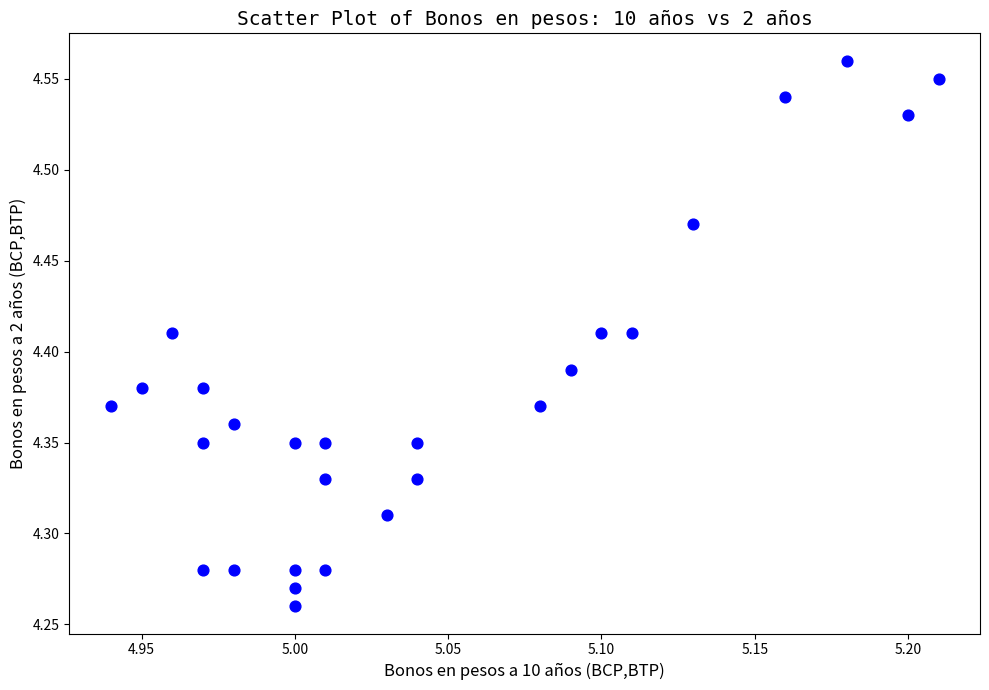

What is the range of Y values (max minus min)?

0.3